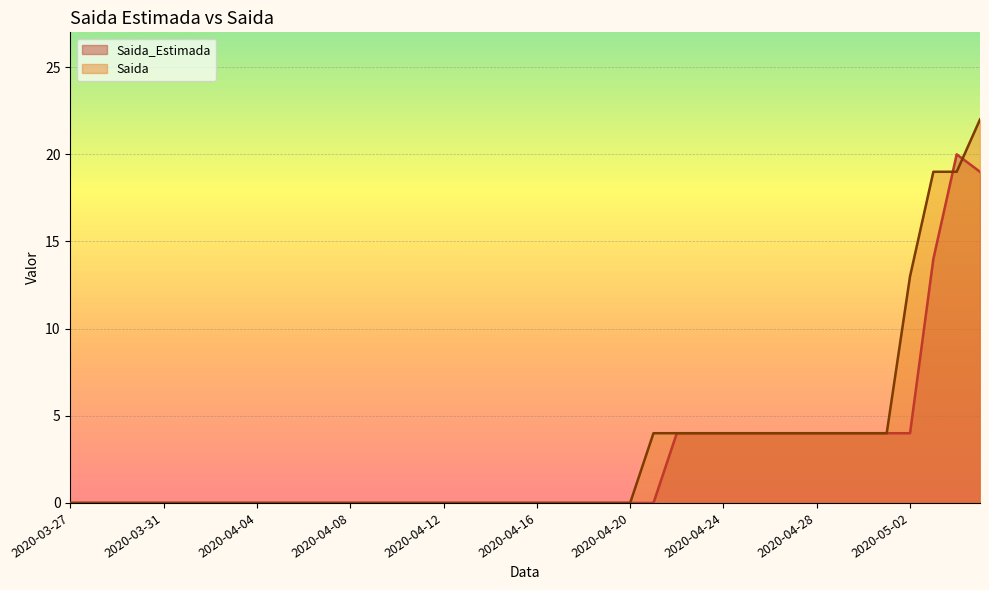

How many lines are shown in the chart?

2